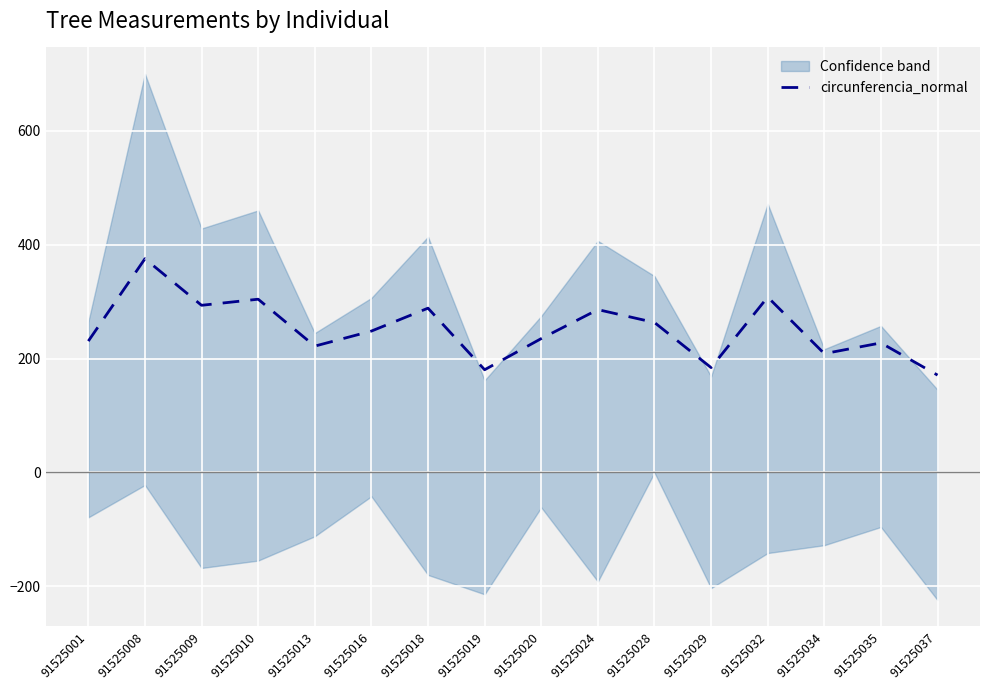

What is the maximum value shown in the chart?

375.1